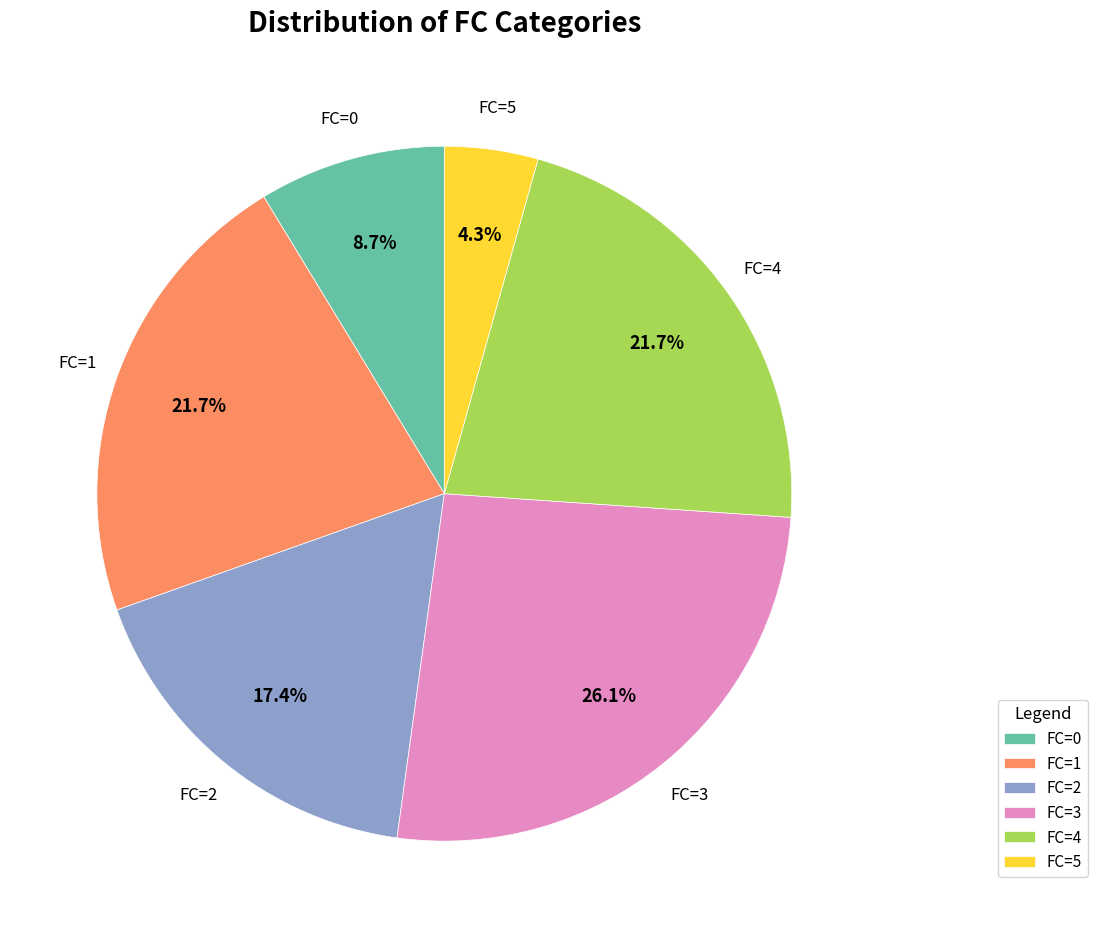

How many slices are in this pie chart?

6